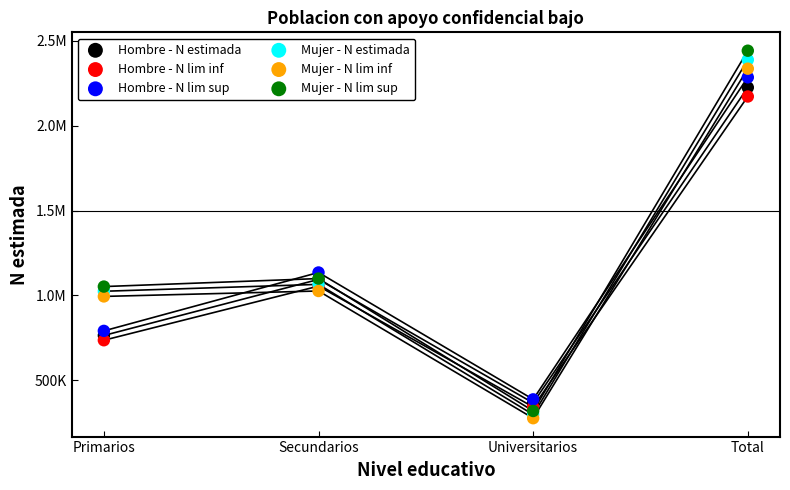

Which series reaches the maximum Y coordinate?

Mujer - N lim sup